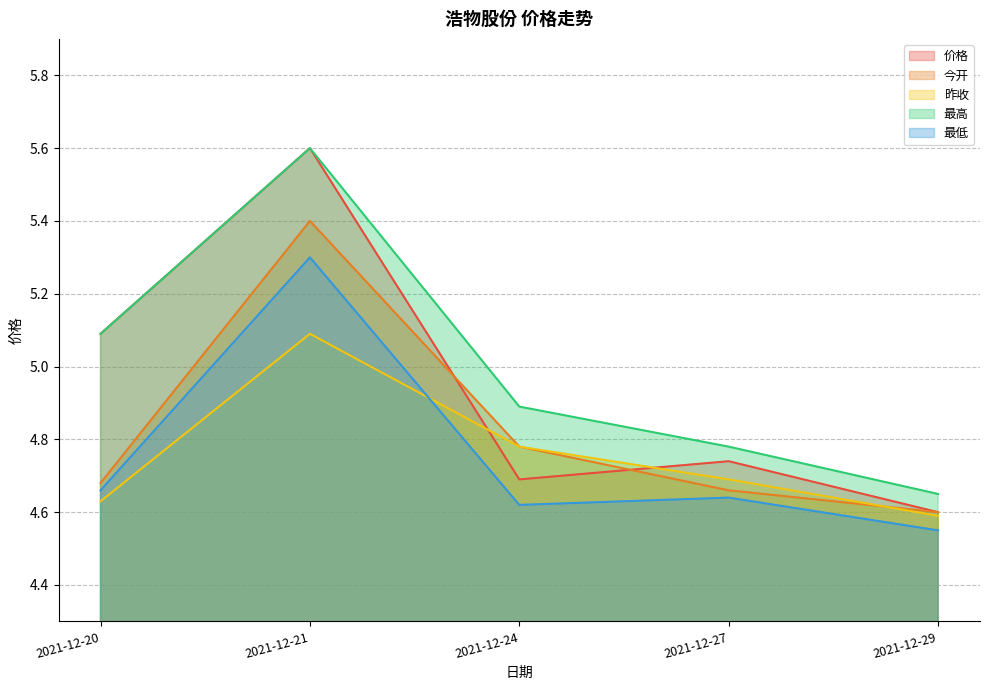

What is the sum of all 价格 values?

24.7